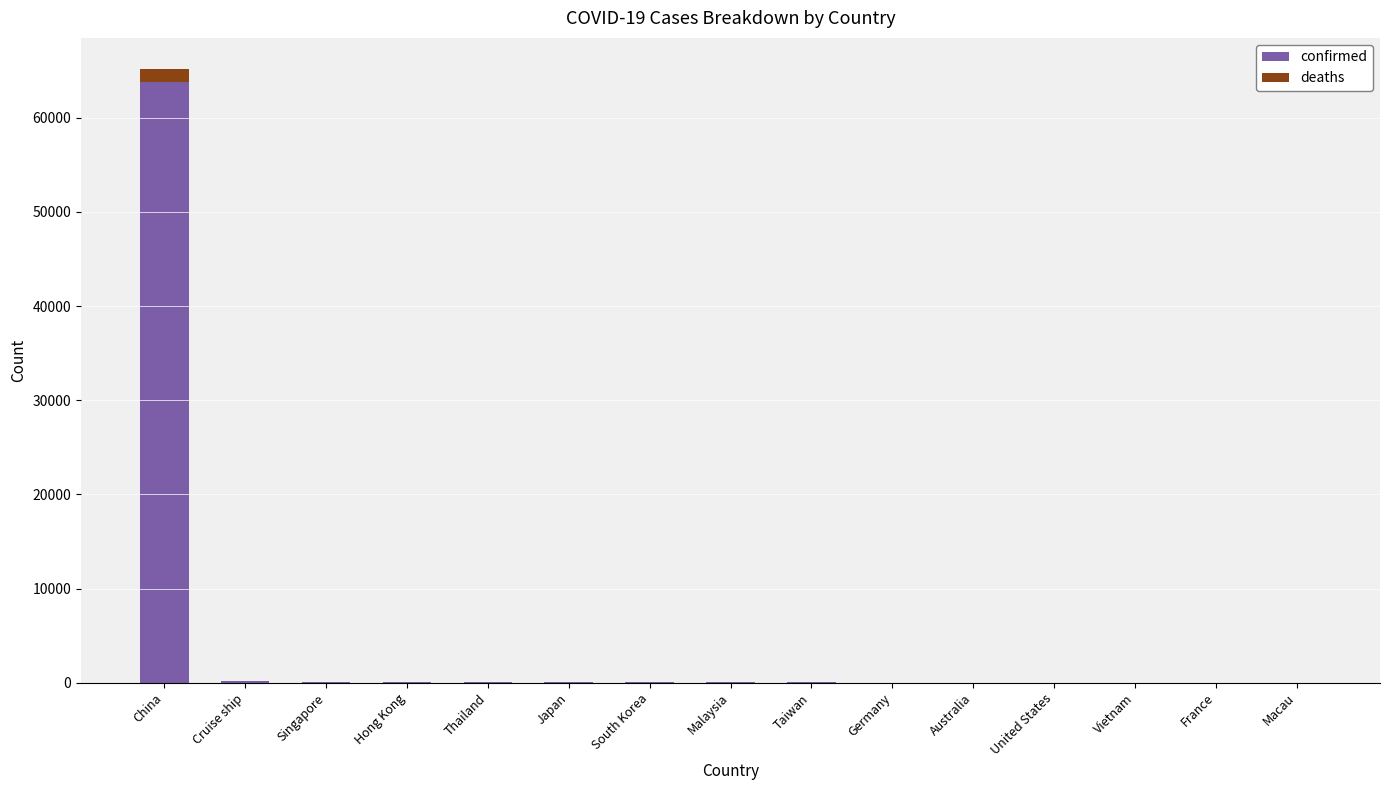

What is the sum of all confirmed values?

64400